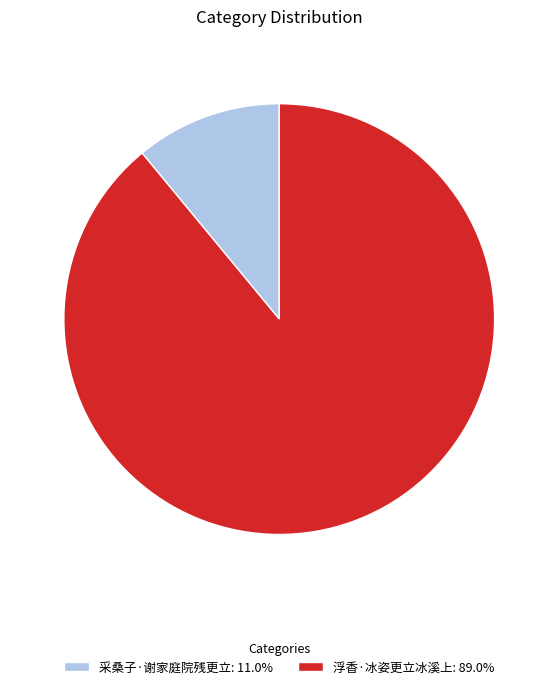

Do 浮香·冰姿更立冰溪上 and 采桑子·谢家庭院残更立 together represent more than half of the pie?

Yes